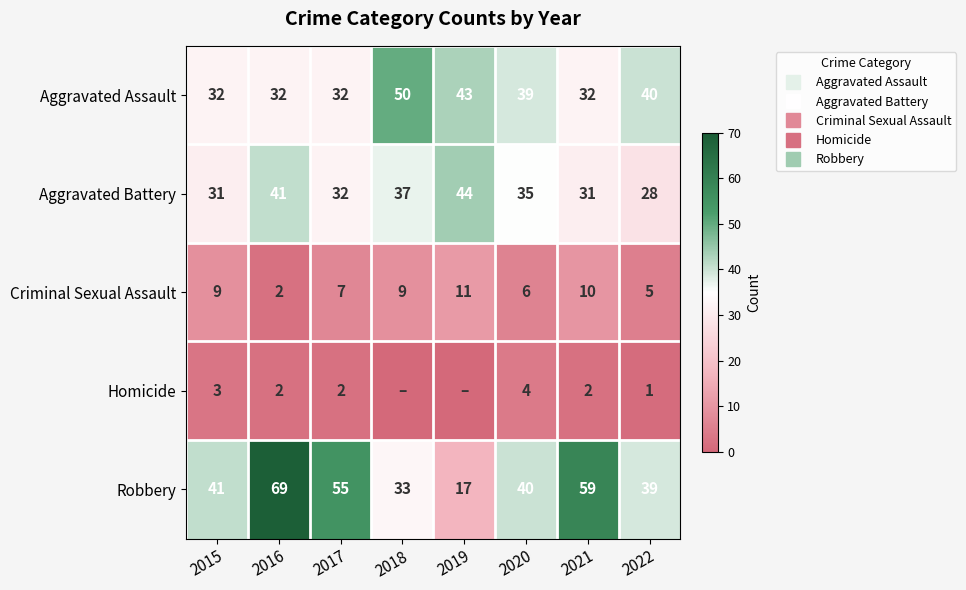

What is the average value of the Aggravated Assault series?

38